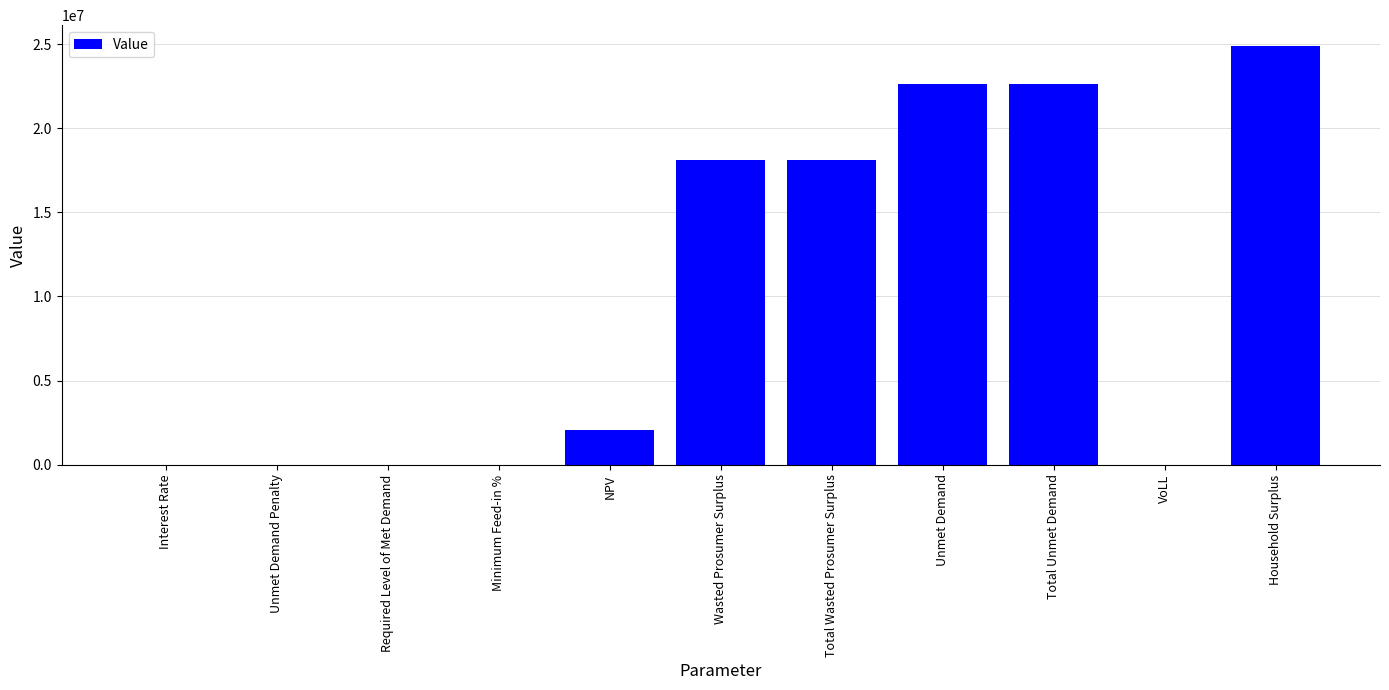

At which category does the chart reach its peak across all series?

Household Surplus